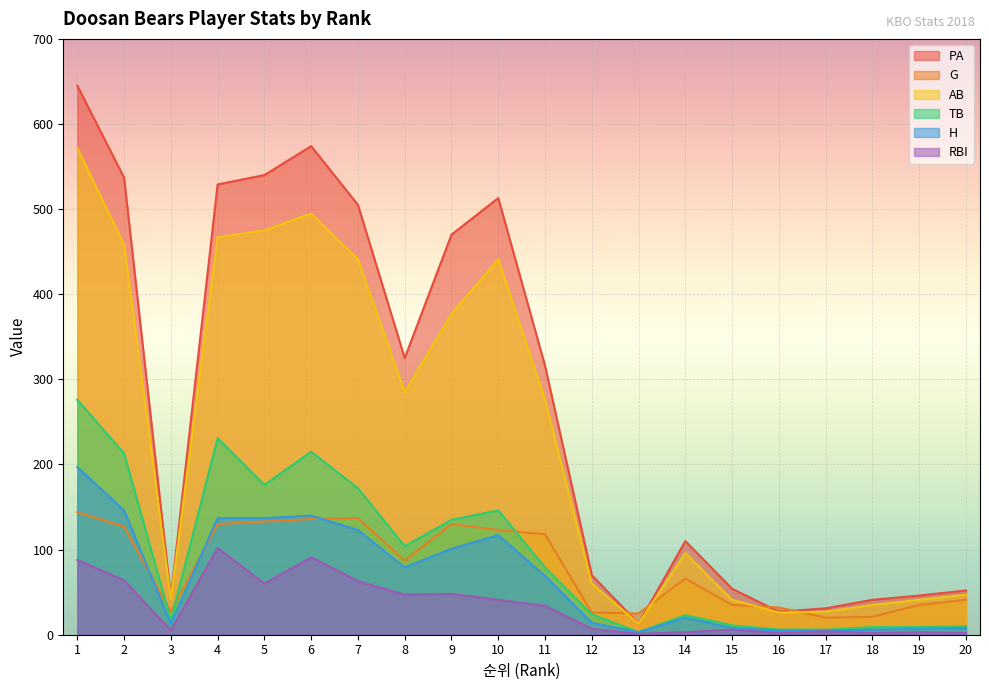

What is the value of the AB point at the 7th from the left?

441